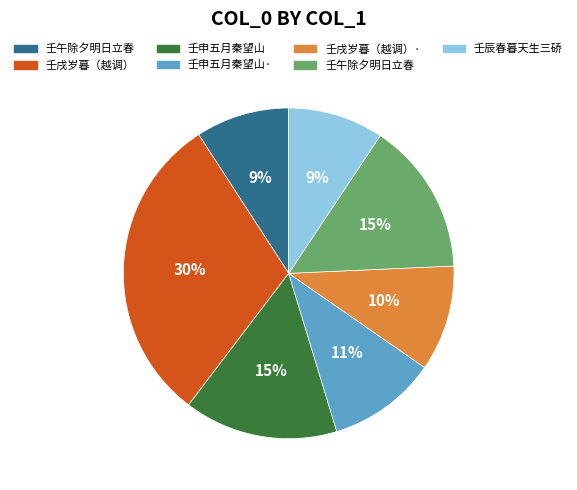

Does any single category account for the majority?

No